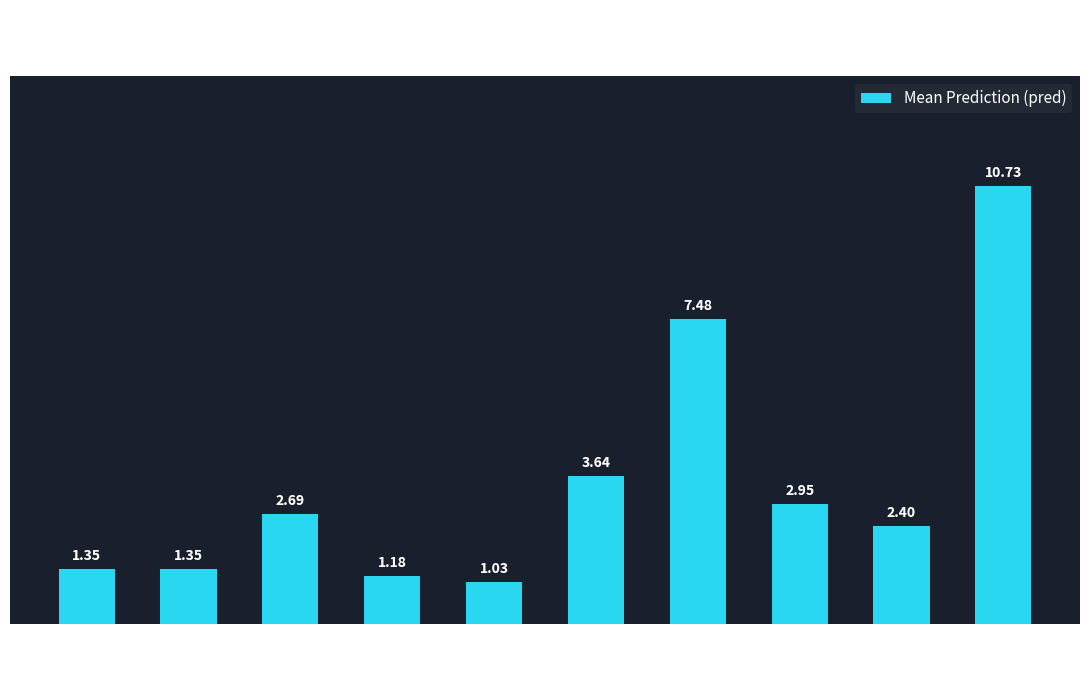

Which category has the highest value across all series?

14